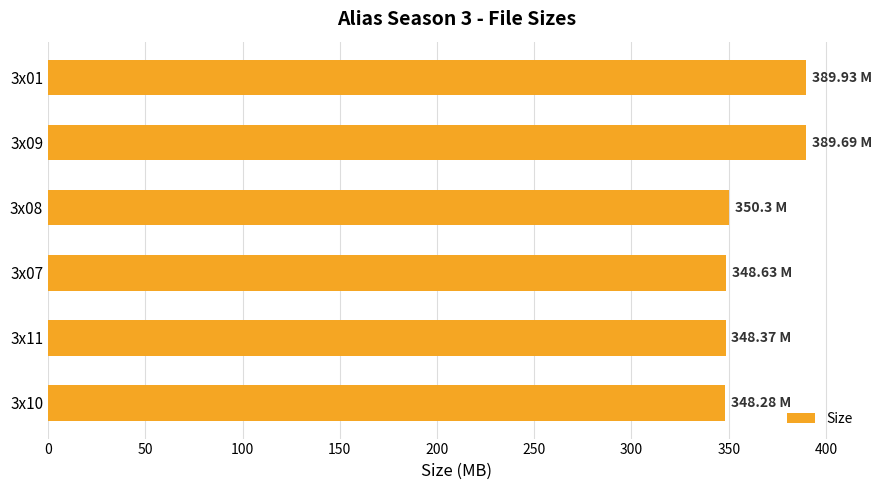

What is the smallest value displayed?

348.3